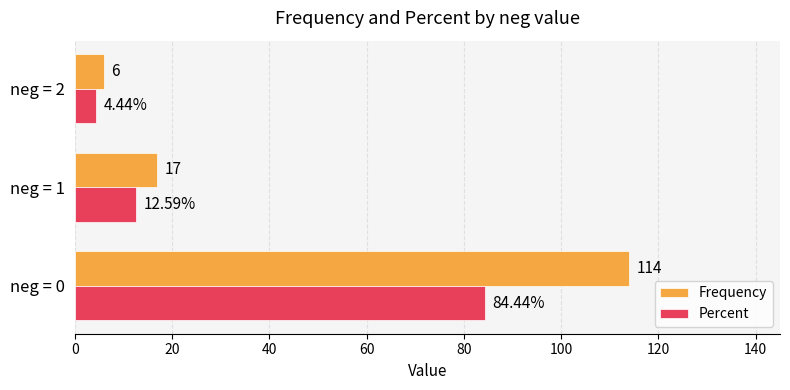

Is the value of Percent at neg = 2 greater than the value of Frequency at neg = 1?

No